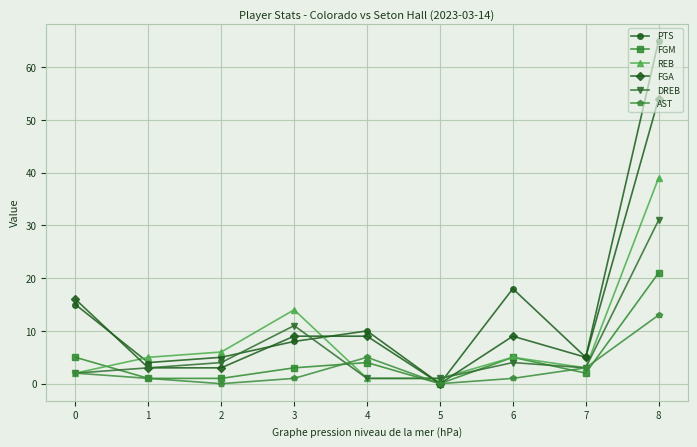

What is the greatest value displayed?

65